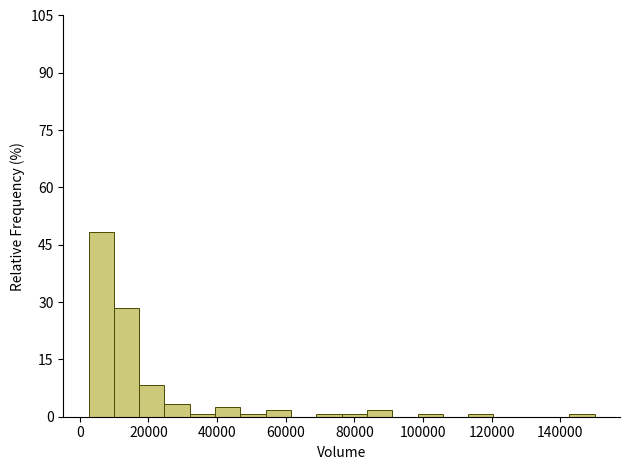

Around what value on the x-axis is the tallest bar? Give the approximate position of its centre, as read against the axis.

6000